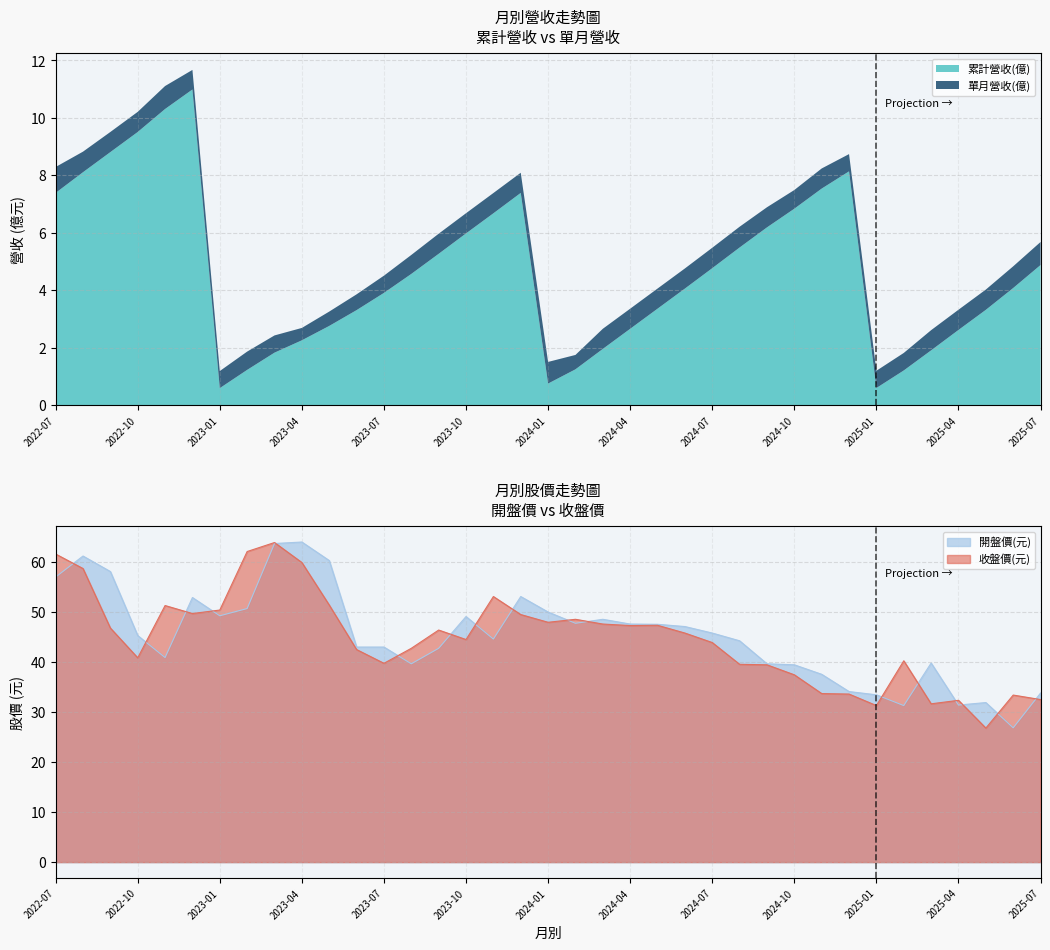

Where do 開盤價(元) and 收盤價(元) first cross each other?

2022-07 and 2022-08